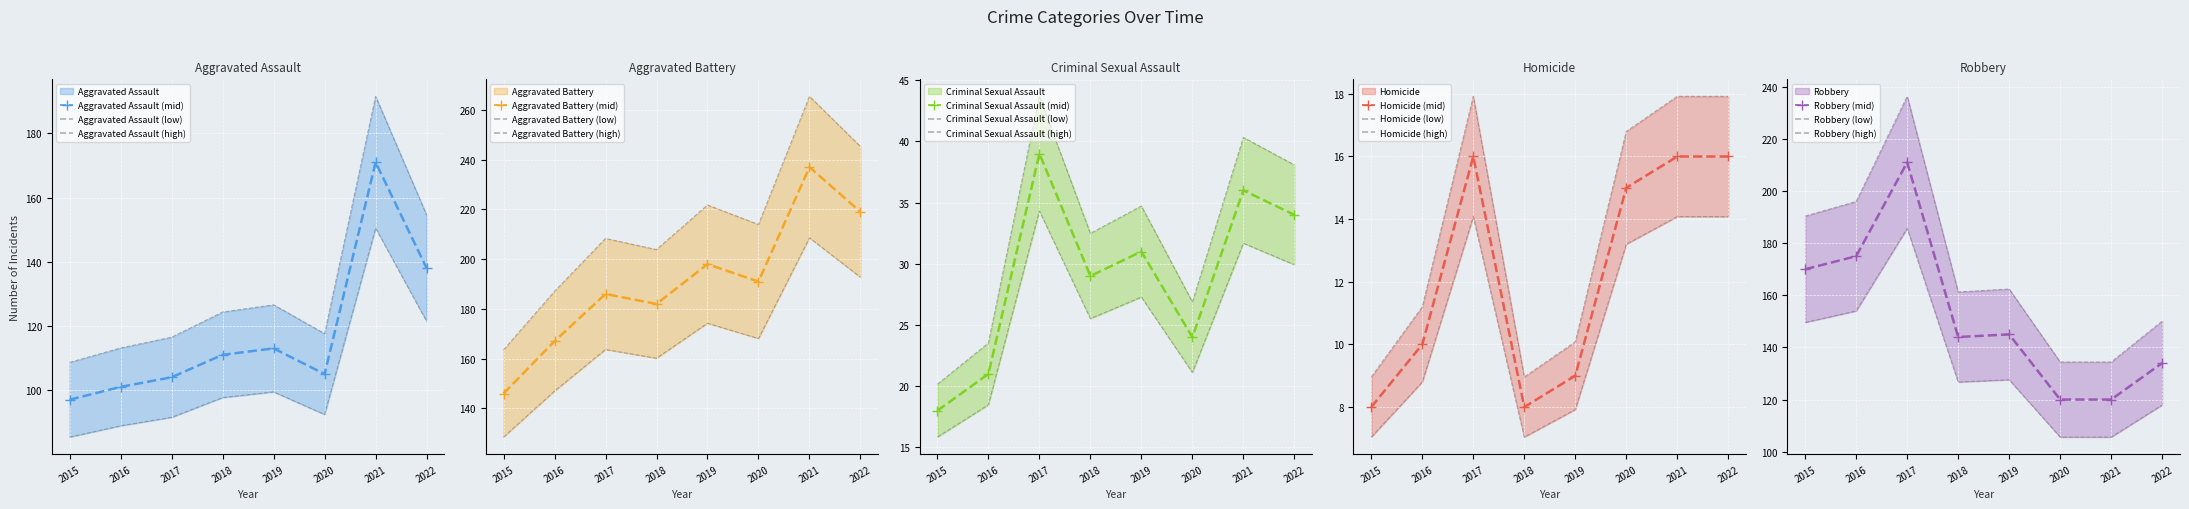

How many lines are shown in the chart?

5